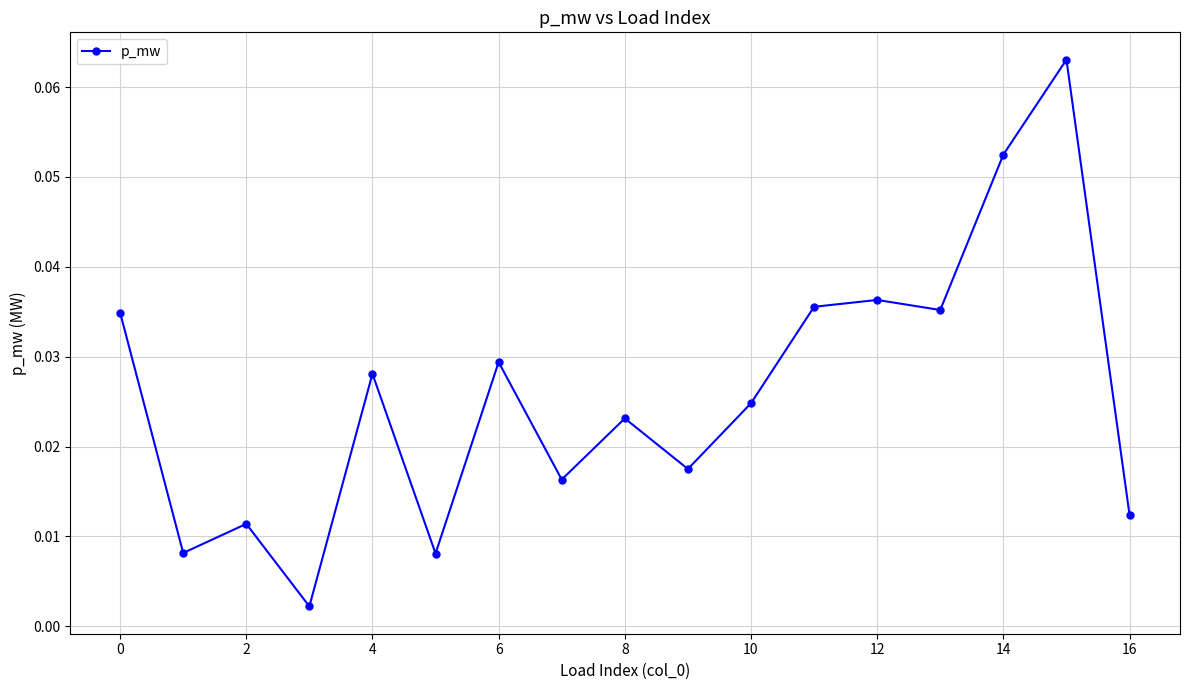

What is the sum of all values?

0.4